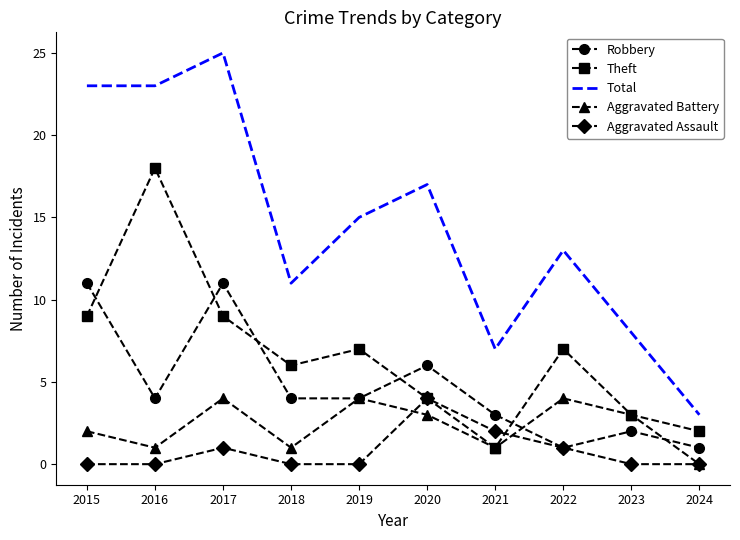

What value does the Robbery series have at 2016?

4